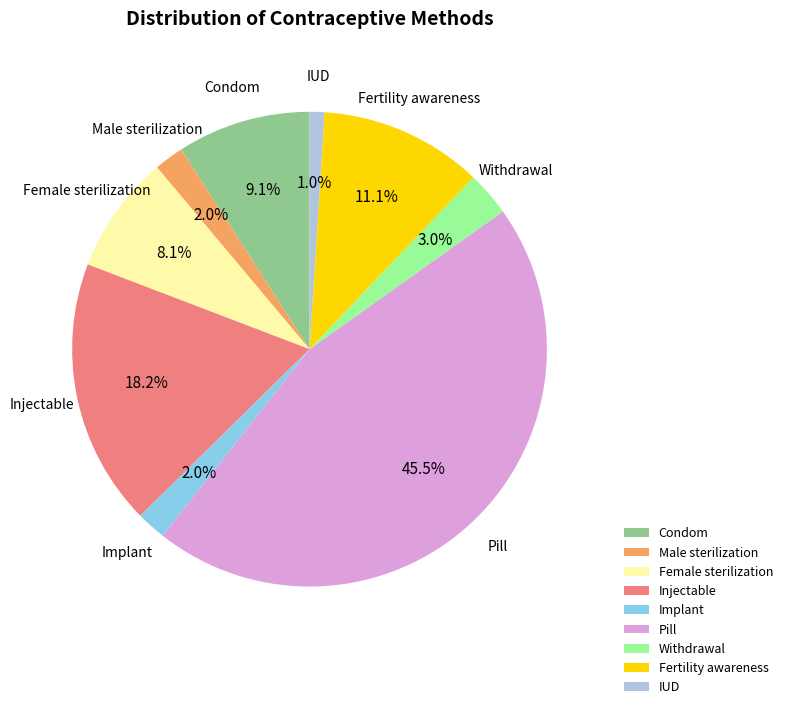

What is the smallest slice in the pie chart?

IUD